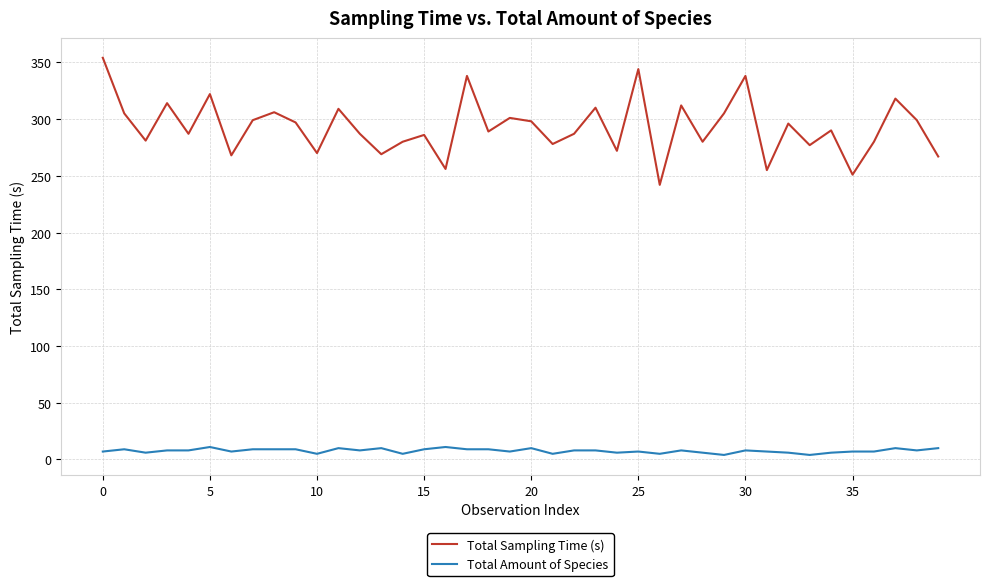

Count the number of data series in this chart.

2